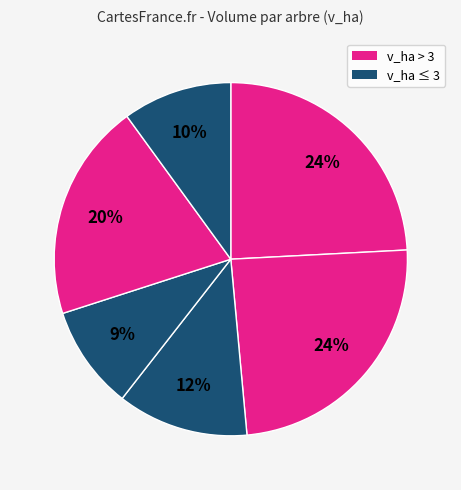

To the nearest percent, what is the difference between the largest and smallest slice percentages?

15%